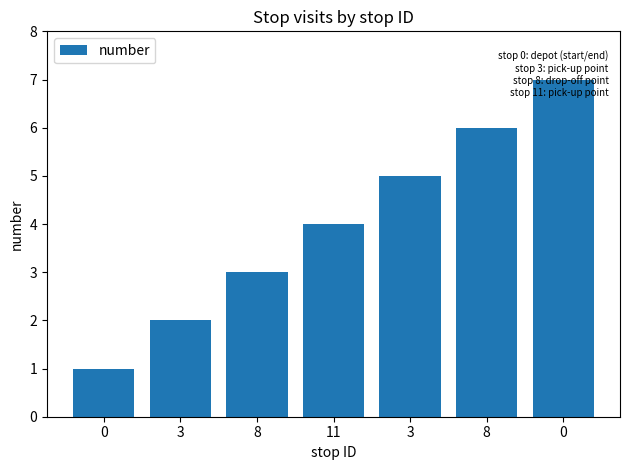

Reading left to right, list all the values displayed in this chart.

1	2	3	4	5	6	7